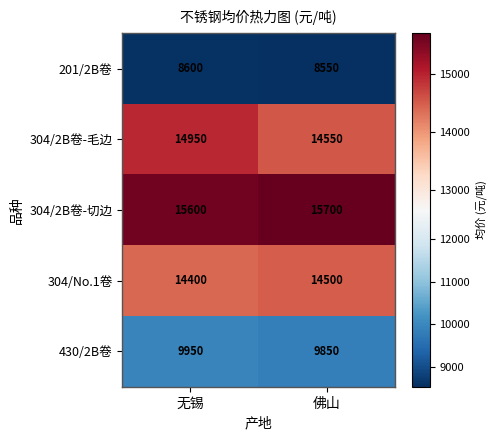

Read the 304/No.1卷 value at 佛山, to the nearest 50.

14500